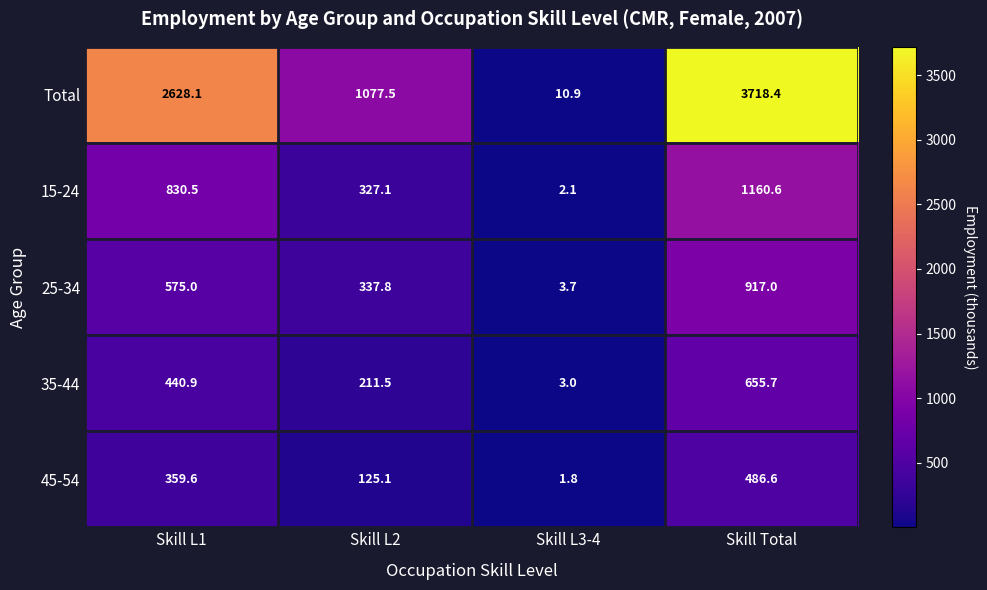

What is the difference between the maximum and second lowest values in the 35-44 series?

444.2